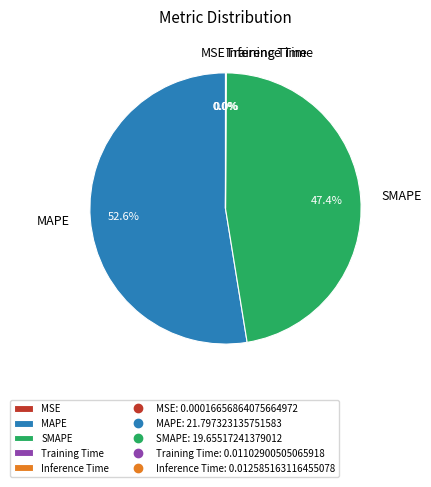

Does MAPE account for over 50% of the chart?

Yes